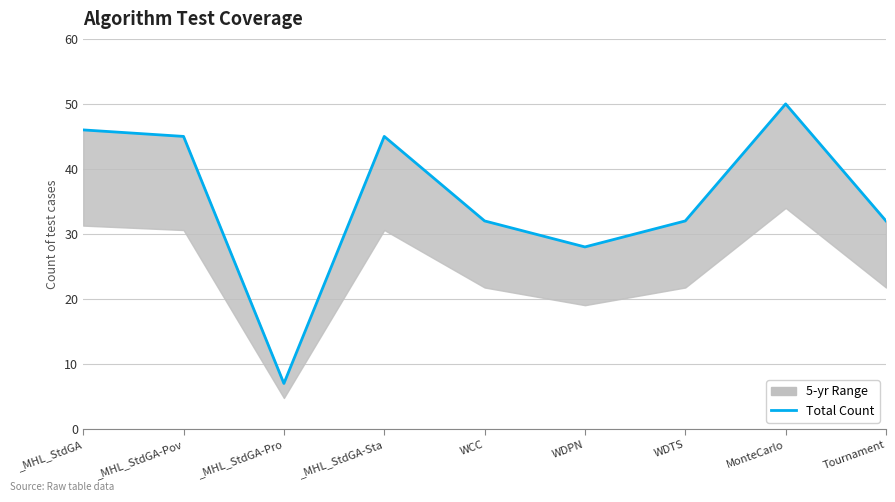

How many values are below 32?

2